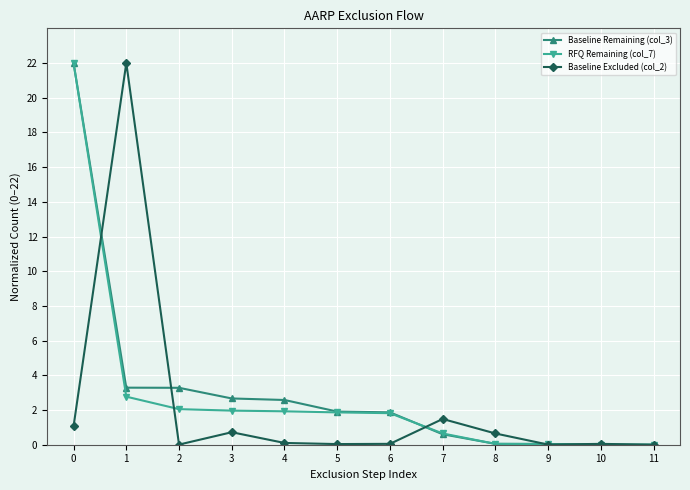

What are all the series names shown in the legend?

Baseline Remaining (col_3), RFQ Remaining (col_7), Baseline Excluded (col_2)